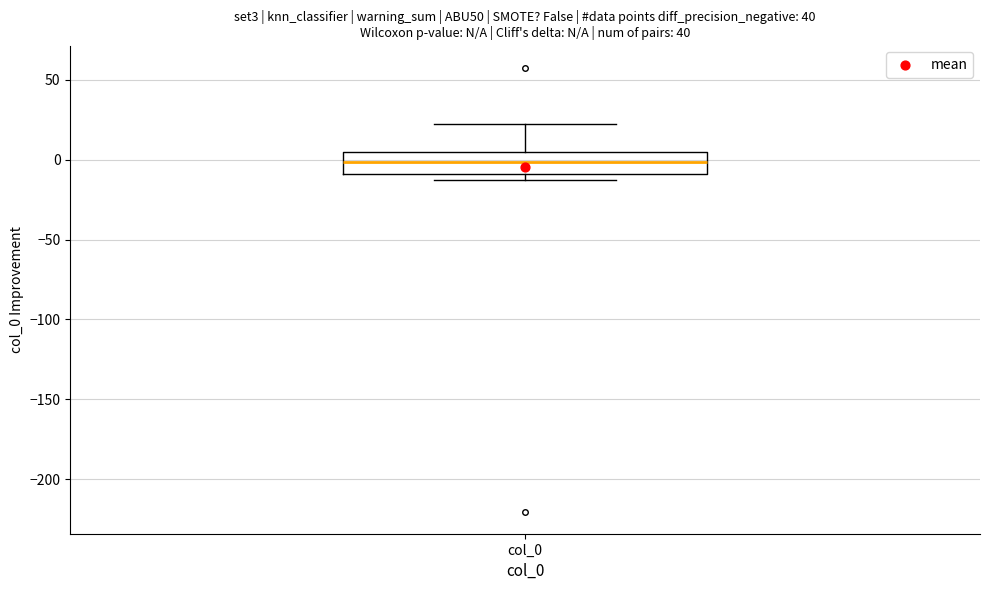

Where does the median line of the box for col_0 sit on the y-axis? The values are not printed on the chart, so give them approximately, as read against the axis.

0